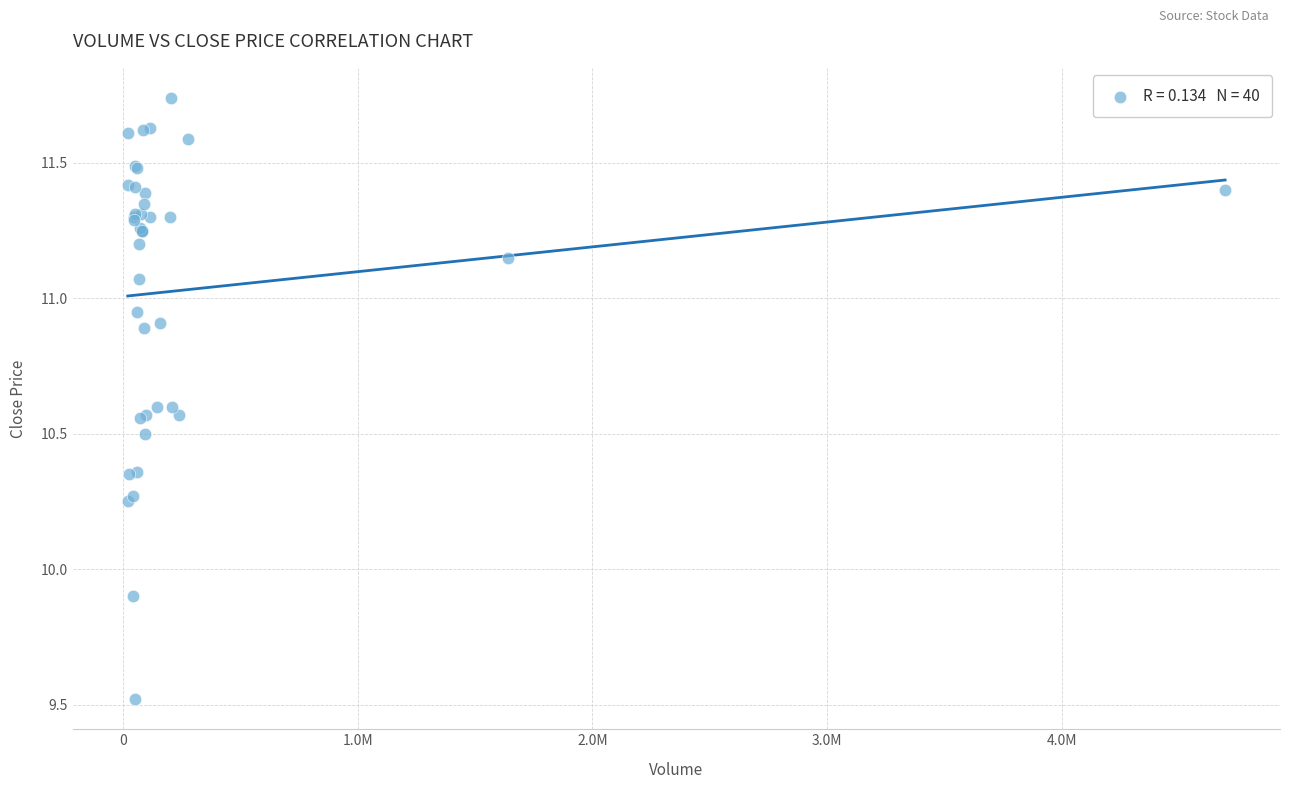

What Y value in the scatter plot is closest to 10?

9.9